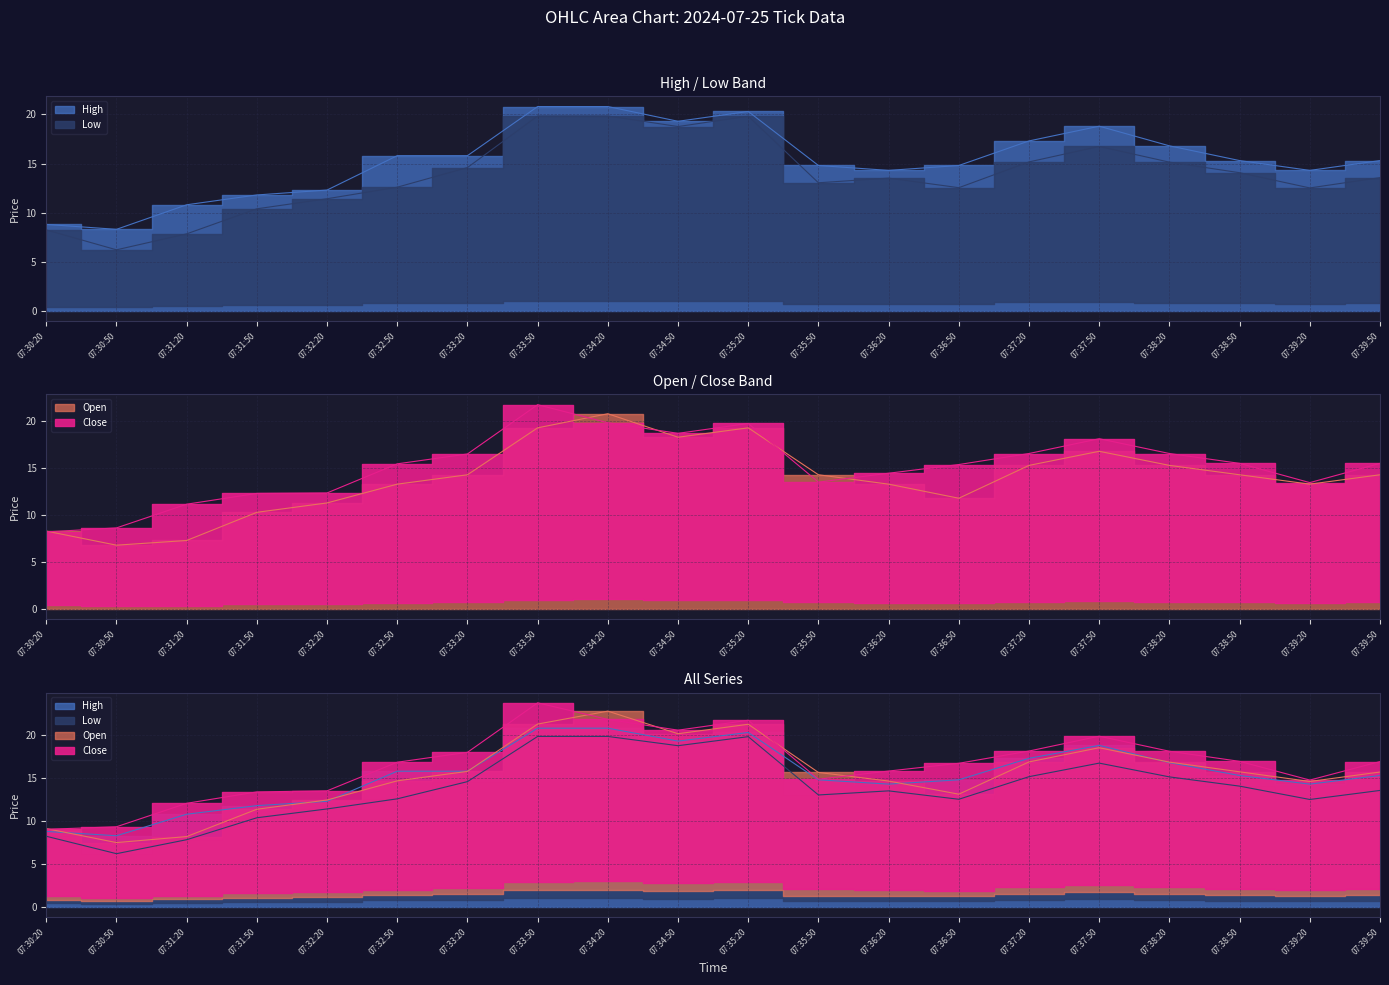

At which category does Open reach its first local peak?

07:34:20